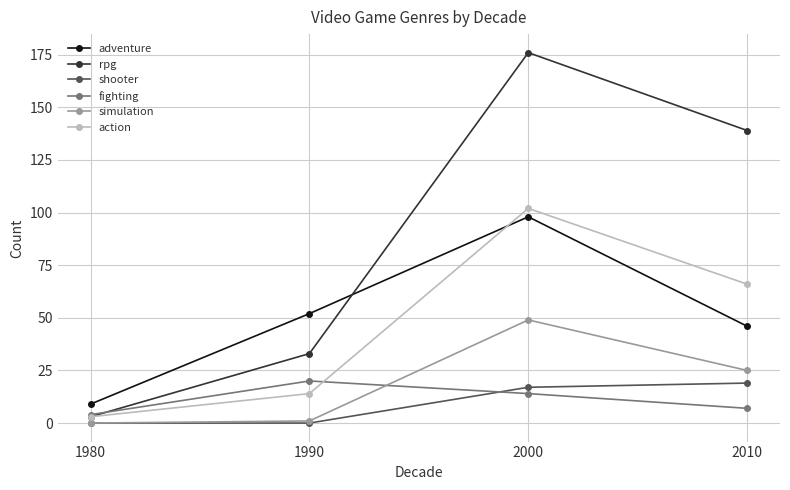

Where is simulation nearest to the value 24?

2010